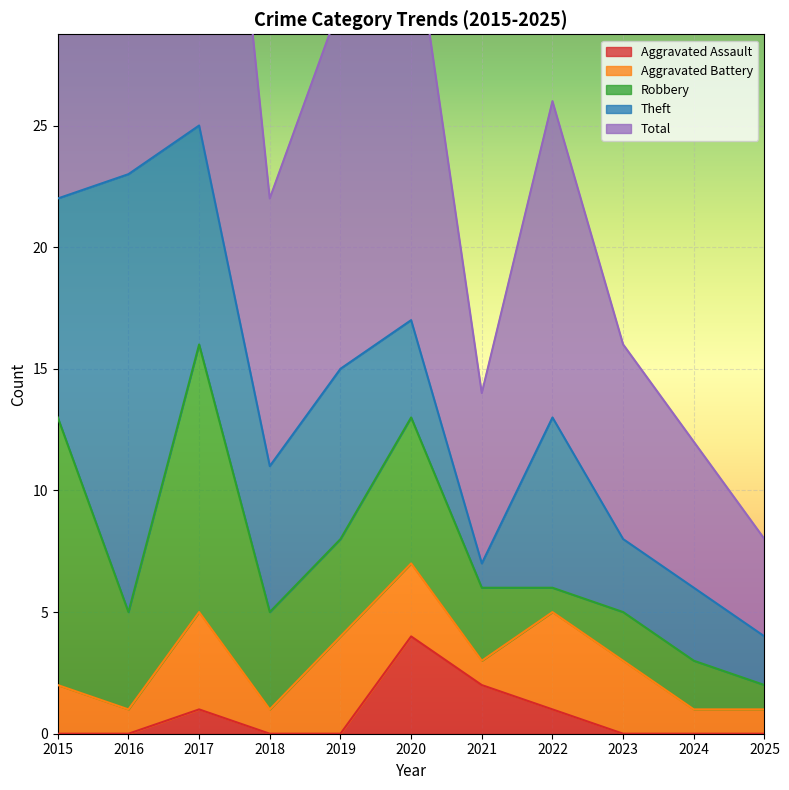

The value of Theft at 2017 is 9. True or false?

True